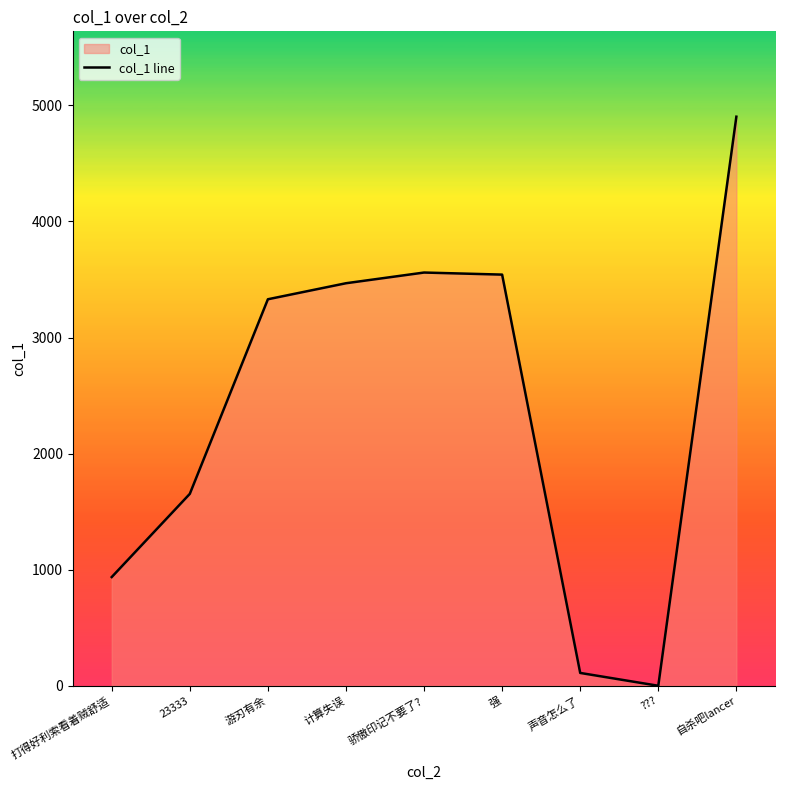

How many lines are shown in the chart?

1